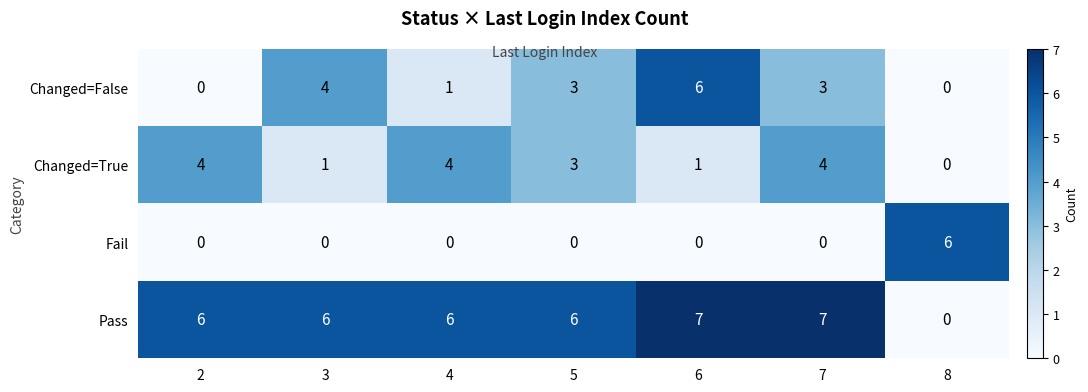

What is the greatest value displayed?

7